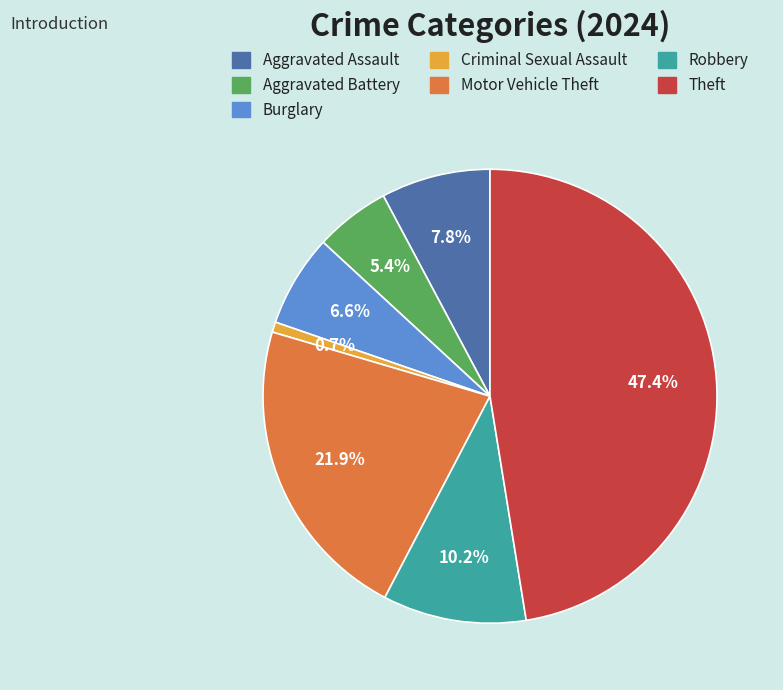

What is the total percentage of Aggravated Battery and Aggravated Assault?

13.1%